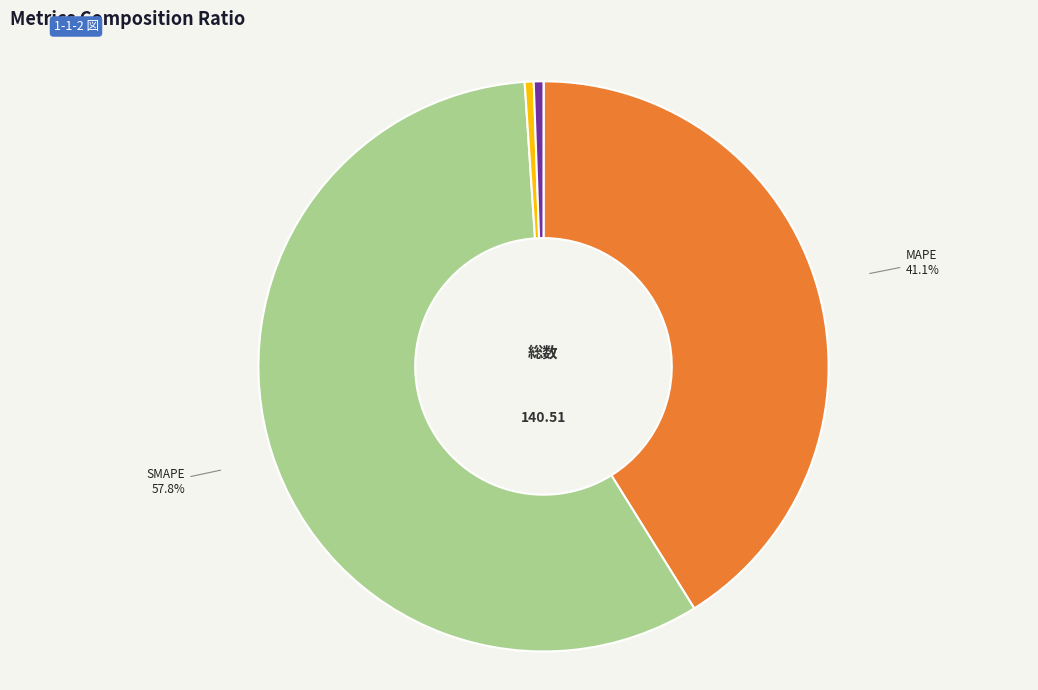

To the nearest percent, what is the difference between the largest and smallest slice percentages?

58%